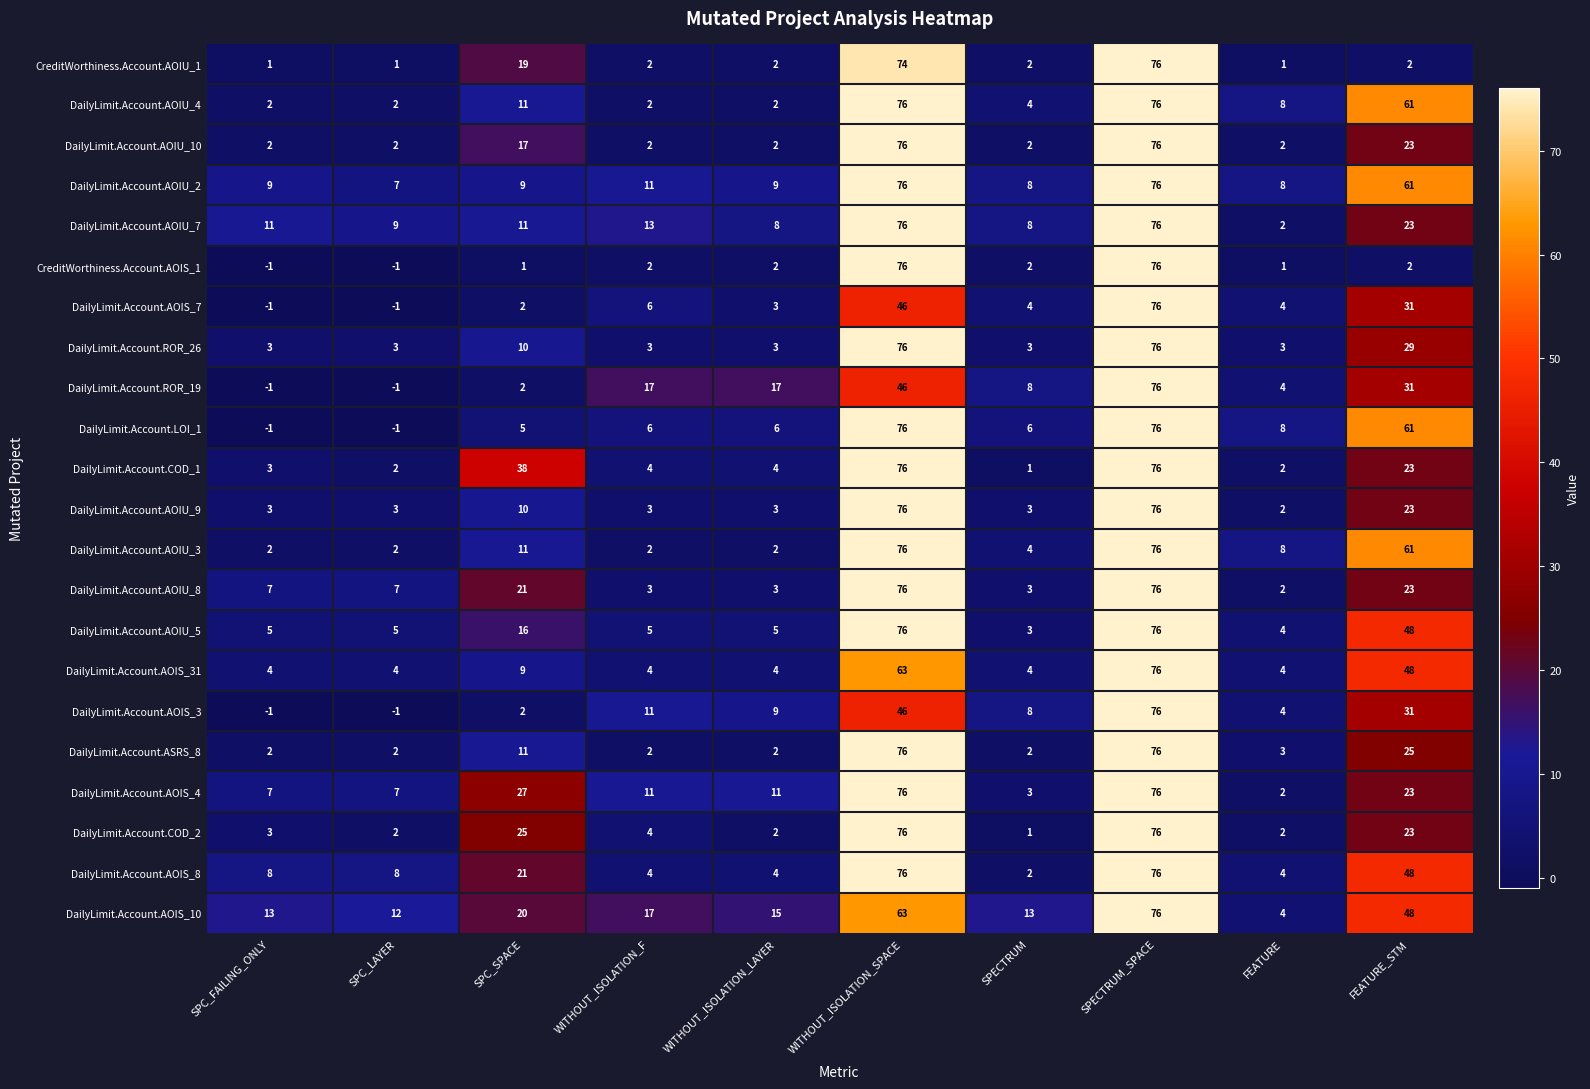

What is the total value across all series at SPECTRUM_SPACE?

1672